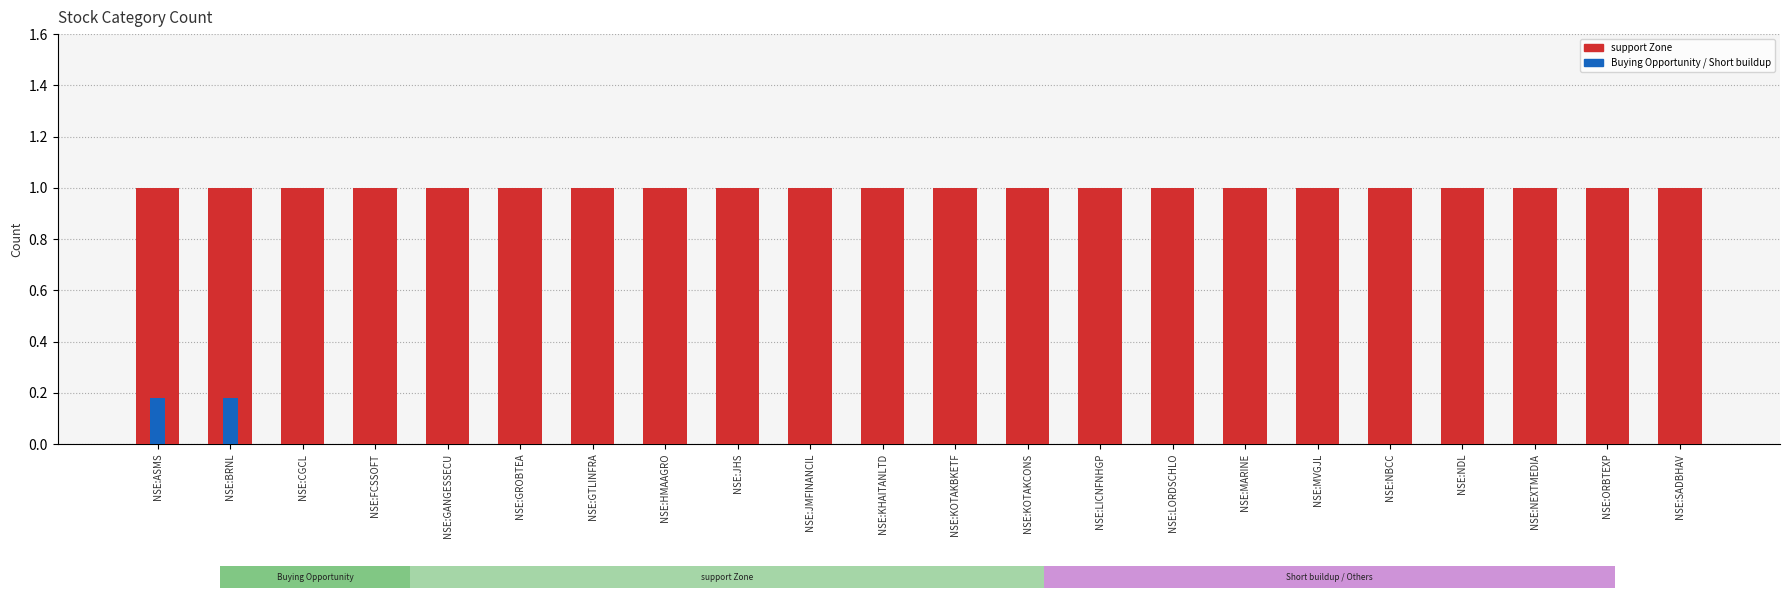

What is the total value across all series at NSE:NDL?

1.0